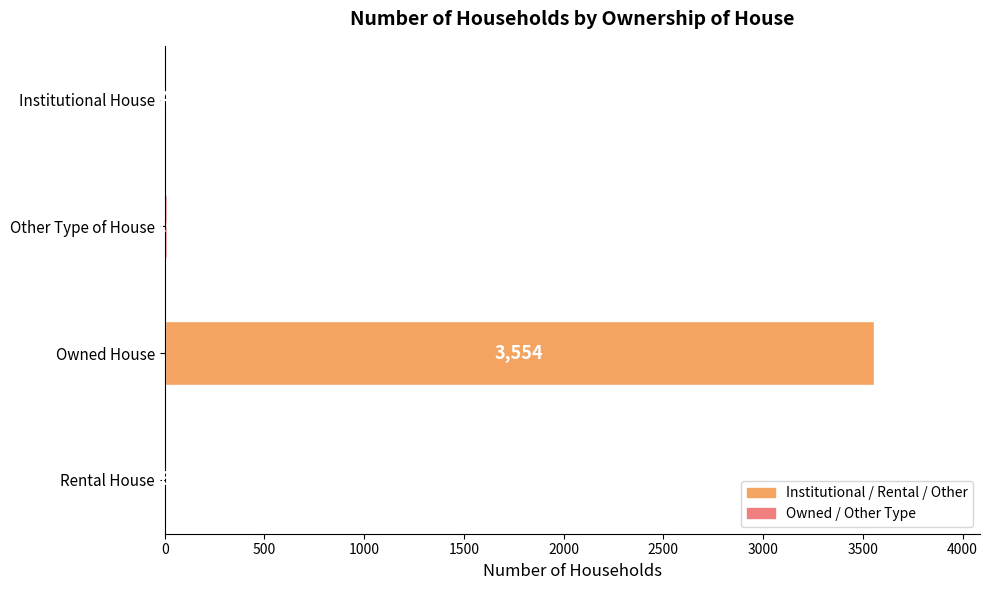

What is the maximum value shown in the chart?

3554